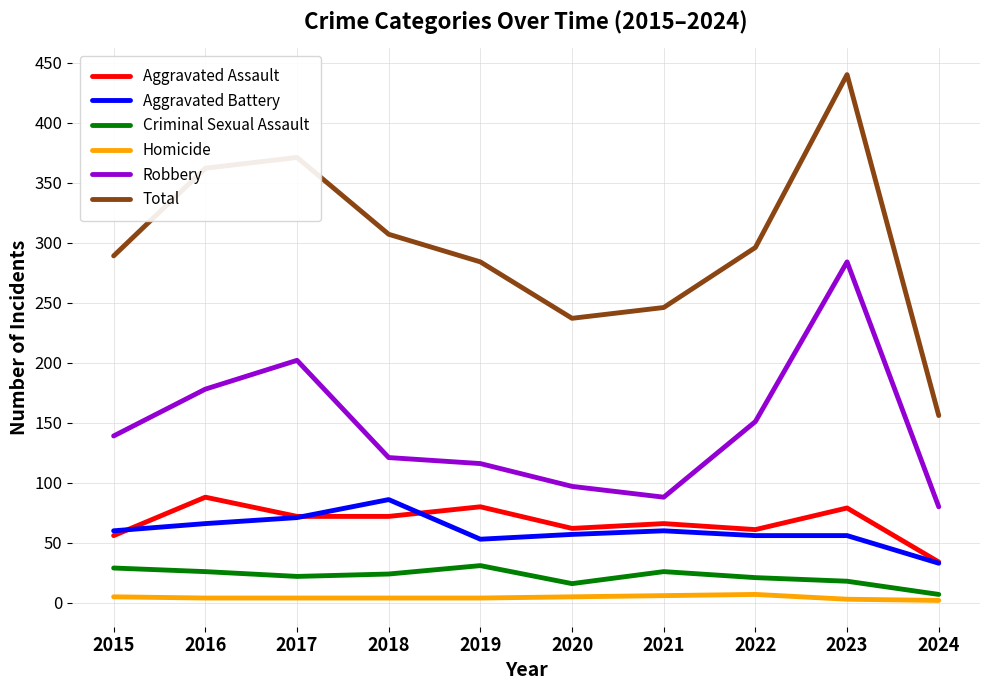

What is the greatest value displayed?

440